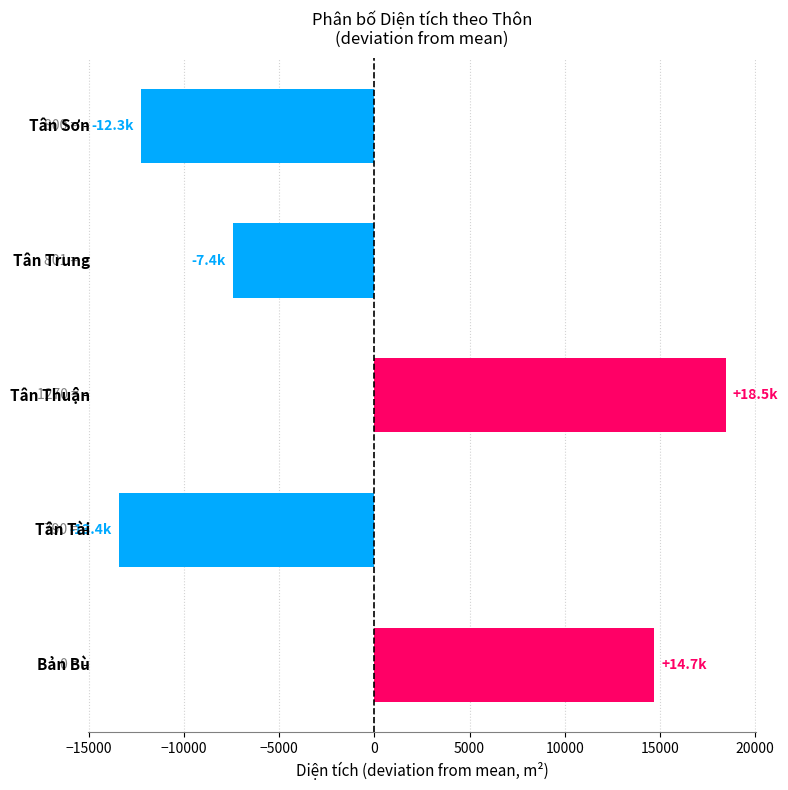

How many values are above zero?

2